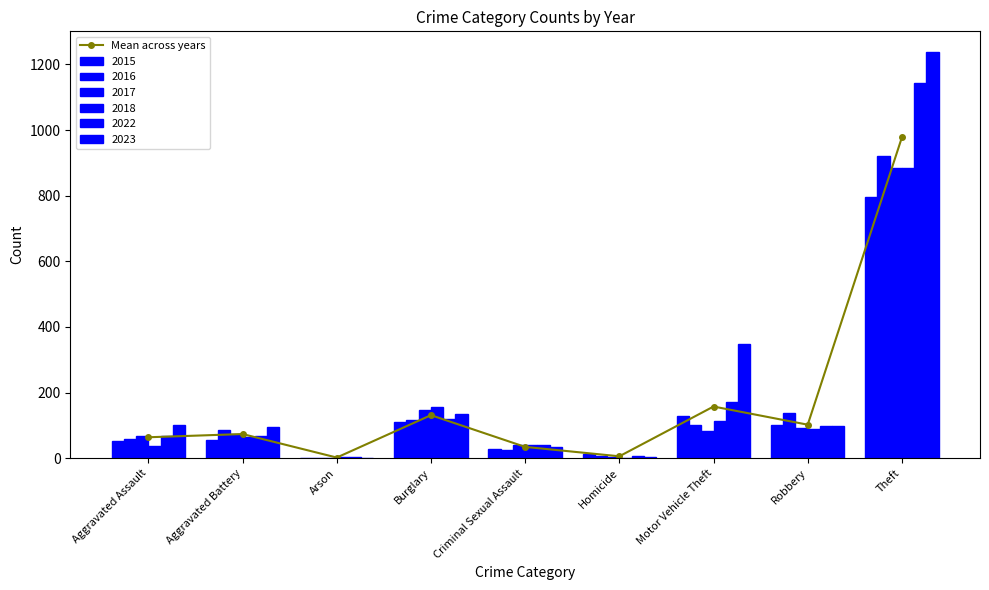

Between Homicide and Motor Vehicle Theft, which is larger?

Motor Vehicle Theft